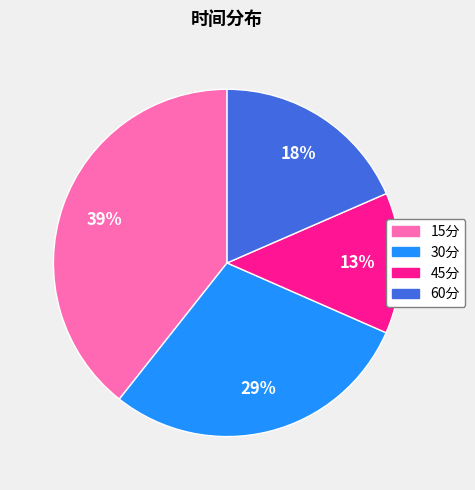

How many segments does this pie chart have?

4